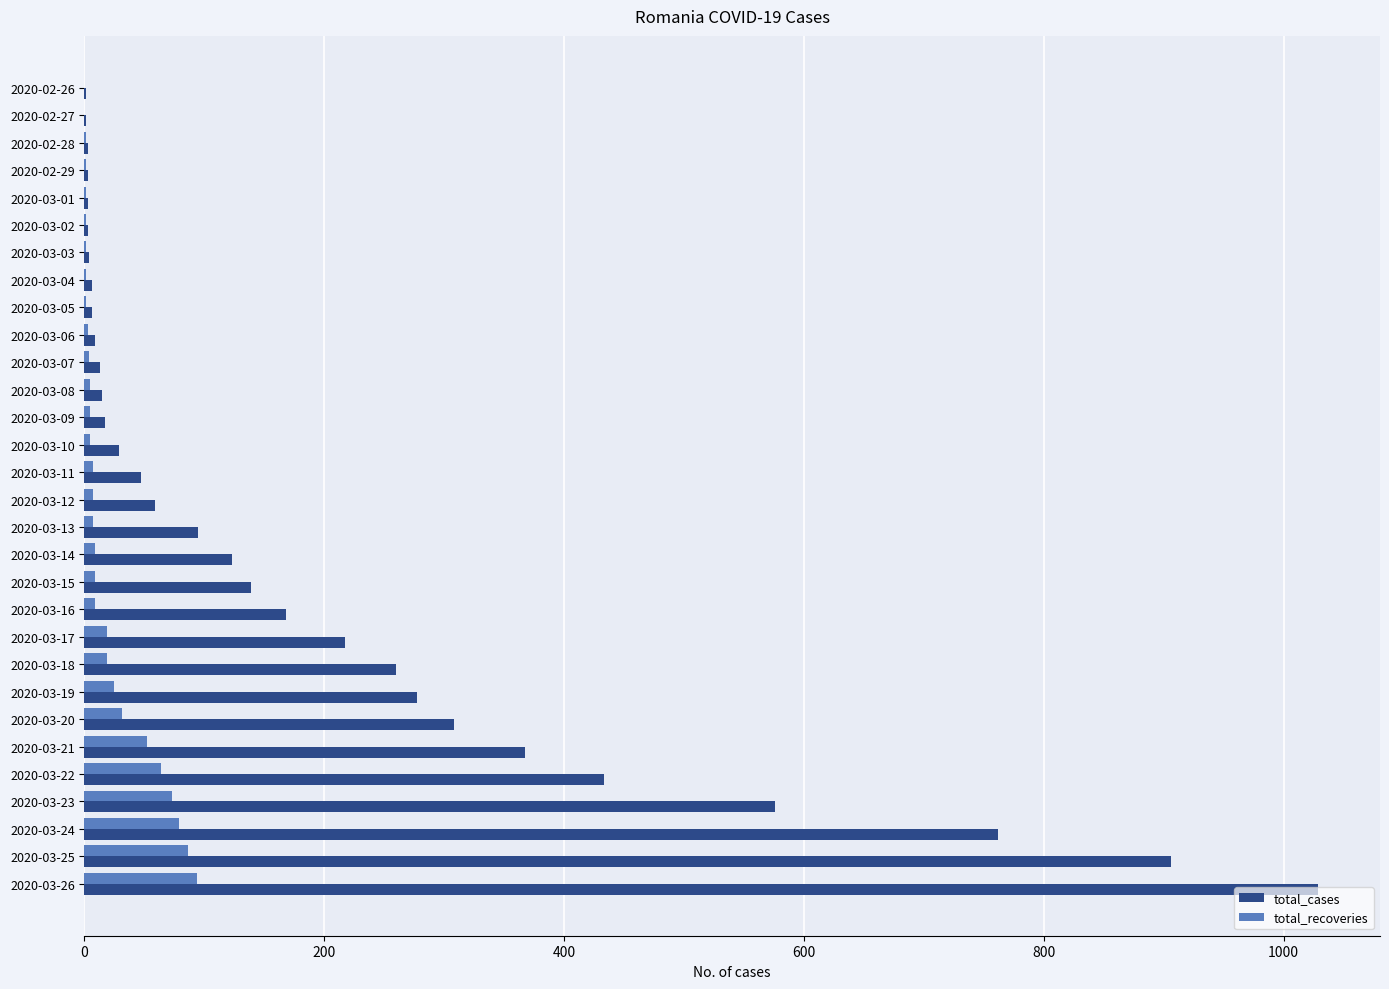

True or false: total_cases has a value of 501 at 2020-03-24.

False